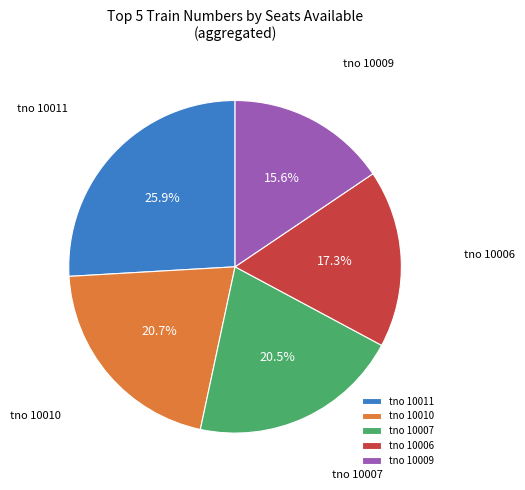

Which category has the smallest portion of the pie?

tno 10009